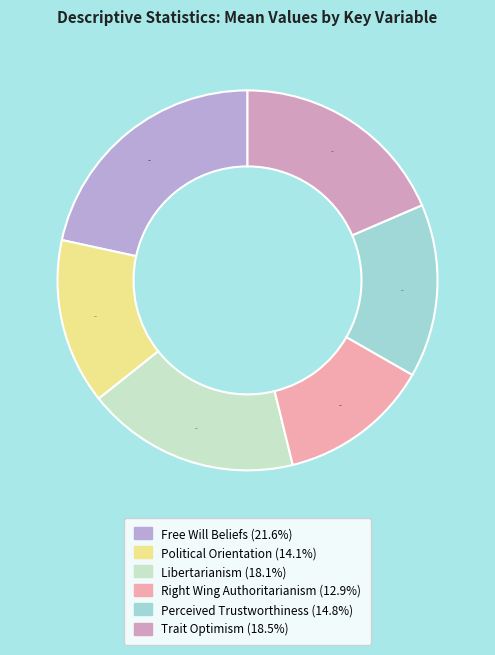

Is it true that Trait Optimism is 26% of the pie?

False